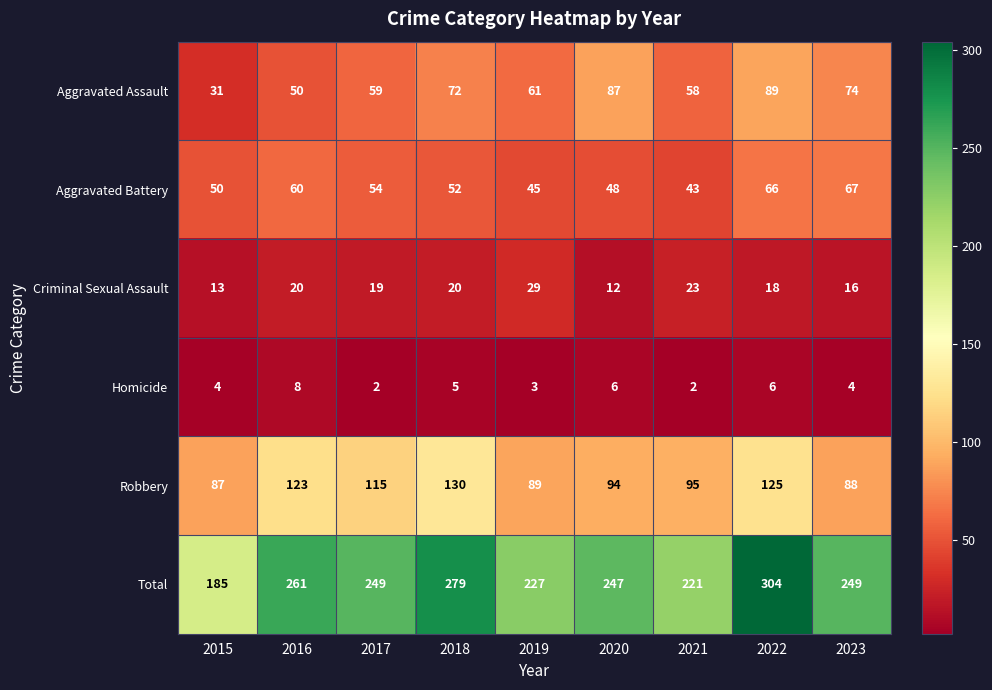

How many series are shown in this chart?

6